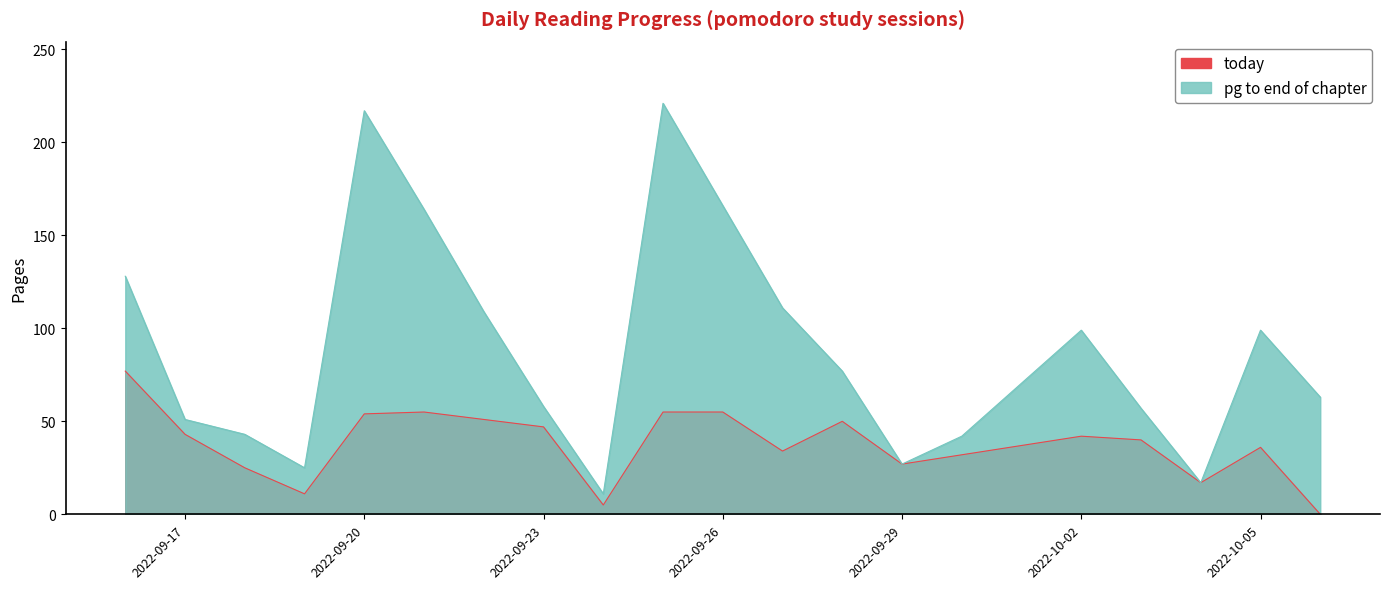

What is the average value of the today series?

38